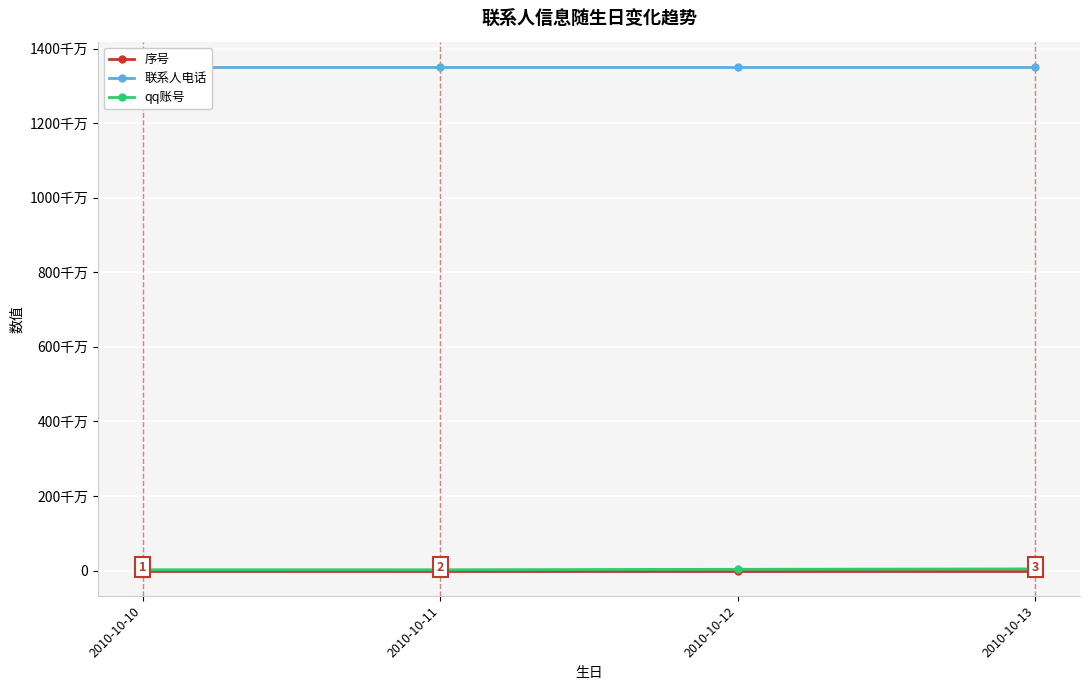

Reading left to right, transcribe all the data shown in this chart.

序号: 1	2	3	4
联系人电话: 13511011190	13511011191	13511011192	13511011193
qq账号: 22111222	21445788	33331111	44111222